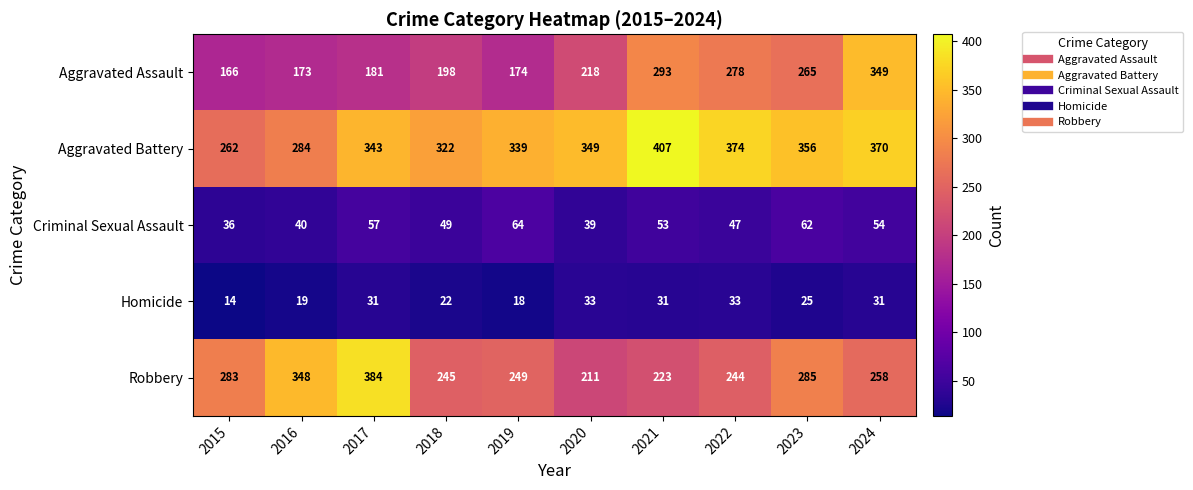

The Criminal Sexual Assault series shows 88 at 2021. True or false?

False